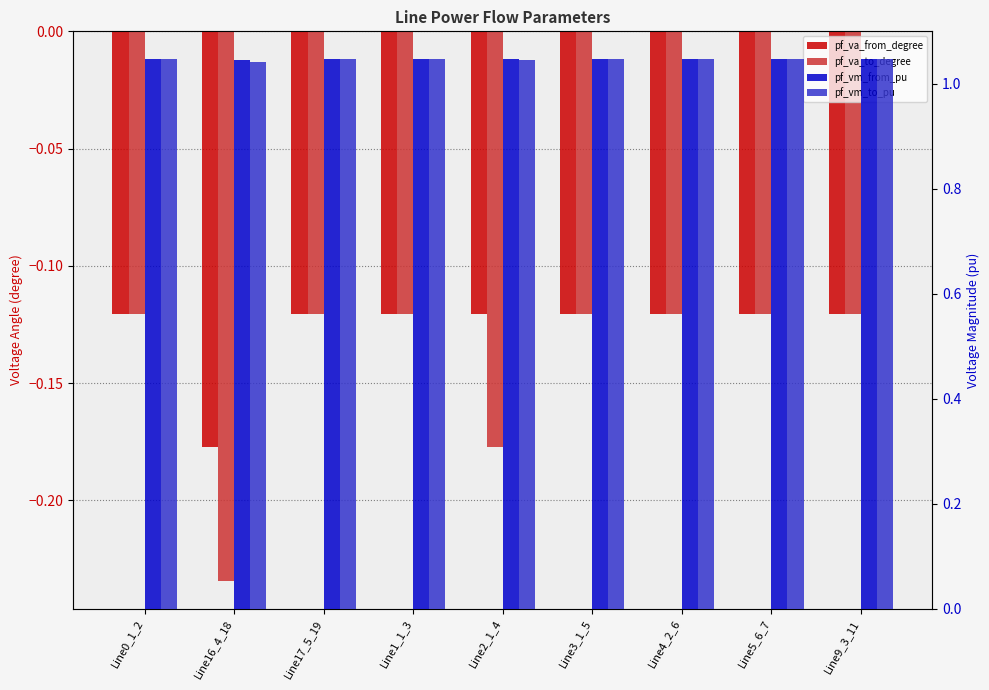

Reading left to right, extract all data points from this chart.

pf_va_from_degree: -0.1	-0.2	-0.1	-0.1	-0.1	-0.1	-0.1	-0.1	-0.1
pf_va_to_degree: -0.1	-0.2	-0.1	-0.1	-0.2	-0.1	-0.1	-0.1	-0.1
pf_vm_from_pu: 1.0	1.0	1.0	1.0	1.0	1.0	1.0	1.0	1.0
pf_vm_to_pu: 1.0	1.0	1.0	1.0	1.0	1.0	1.0	1.0	1.0